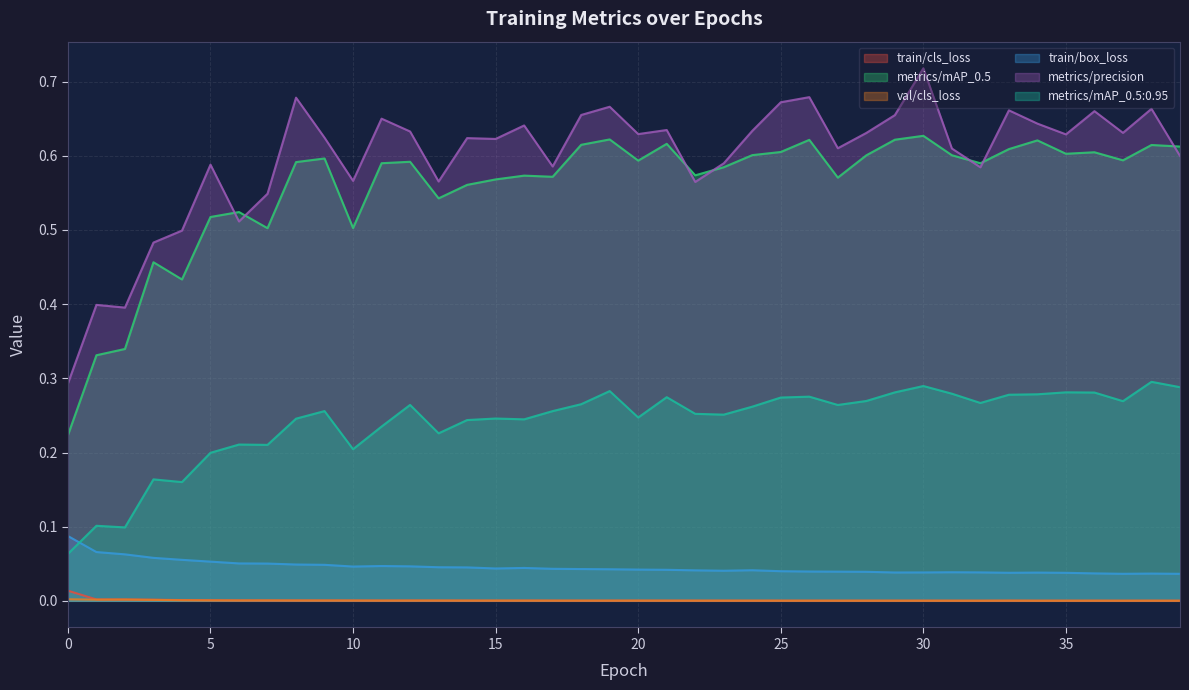

How many interior local valleys does the metrics/mAP_0.5:0.95 series have?

11